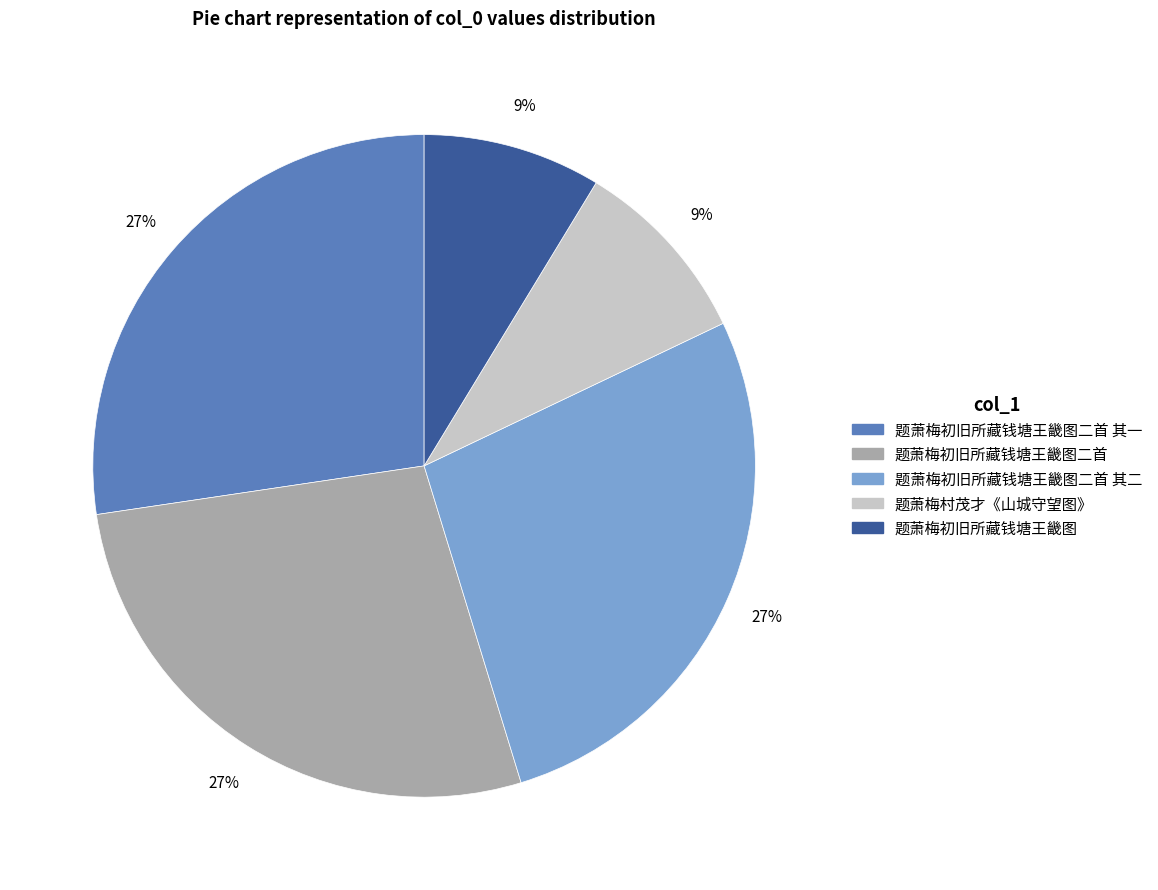

Does any single category account for the majority?

No